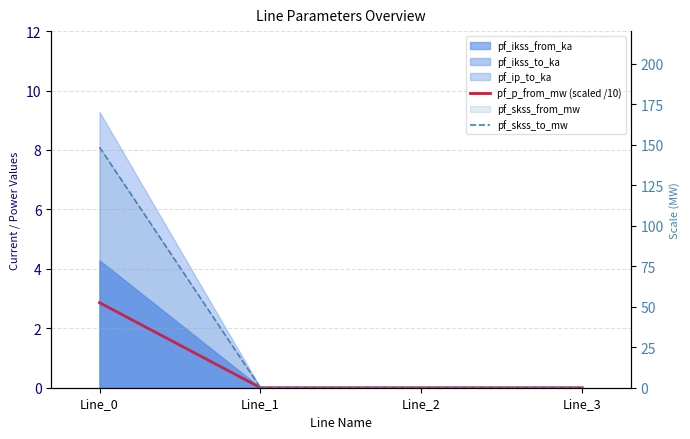

Which has a higher value, Line_1 or Line_3?

Line_1